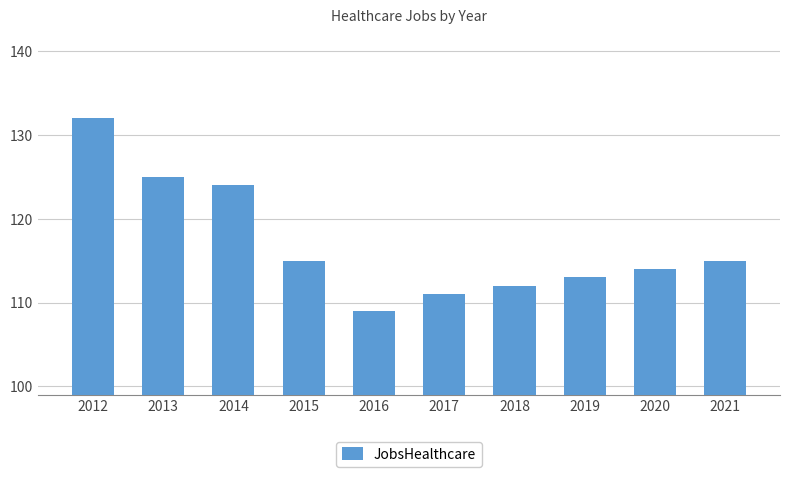

The value at 2019 is 113. True or false?

True